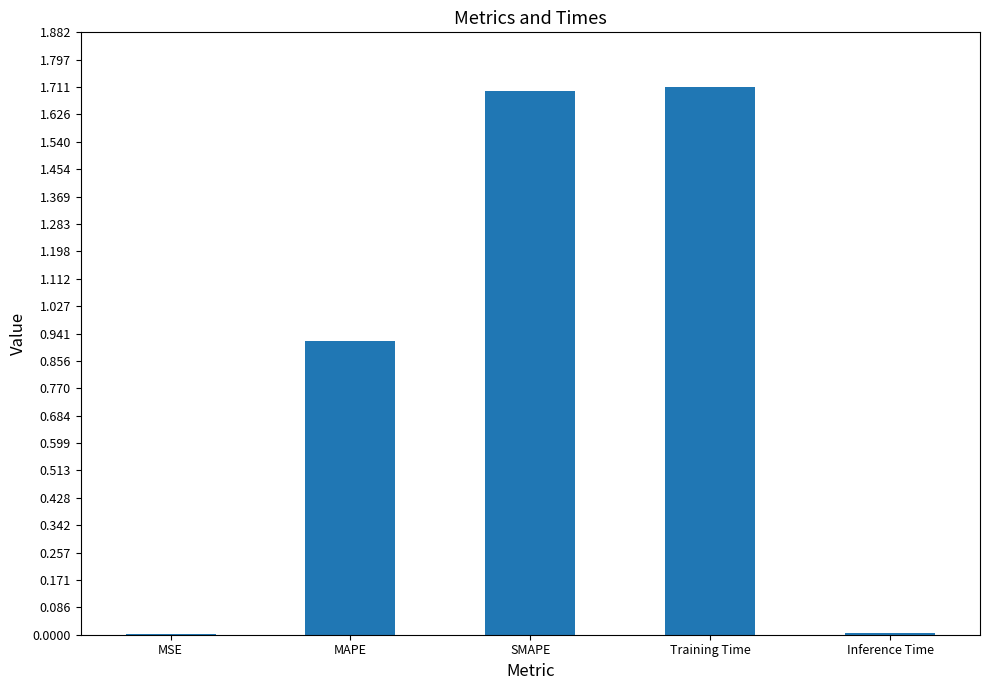

What is the difference between the values at SMAPE and Inference Time?

1.7